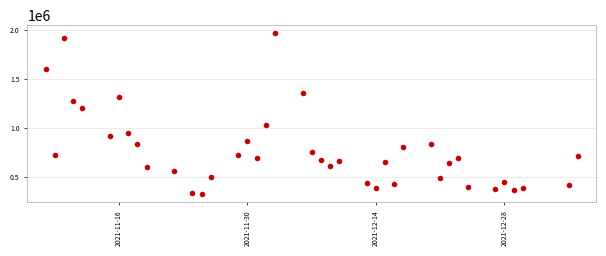

What Y value in the scatter plot is closest to 1143400?

1206200